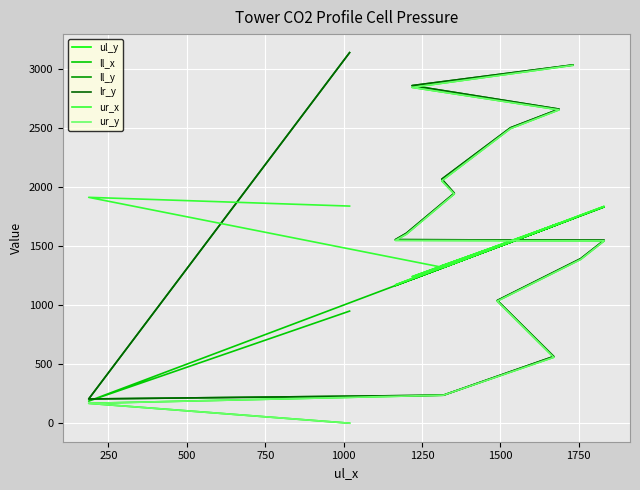

Reading left to right, extract all data points from this chart.

ul_y: 0	168	237	558	1034	1387	1544	1548	1600	1941	2052	2494	2653	2843	3030
ll_x: 949	187	1318	1670	1490	1756	1831	1165	1200	1353	1313	1532	1687	1218	1731
ll_y: 3137	205	237	565	1039	1393	1549	1554	1608	1947	2066	2501	2659	2858	3033
lr_y: 3137	205	237	565	1039	1393	1549	1554	1608	1947	2066	2501	2659	2858	3033
ur_x: 1838	1912	1318	1675	1495	1762	1836	1171	1206	1359	1334	1538	1693	1240	1733
ur_y: 0	168	237	558	1034	1387	1544	1548	1600	1941	2052	2494	2653	2843	3030